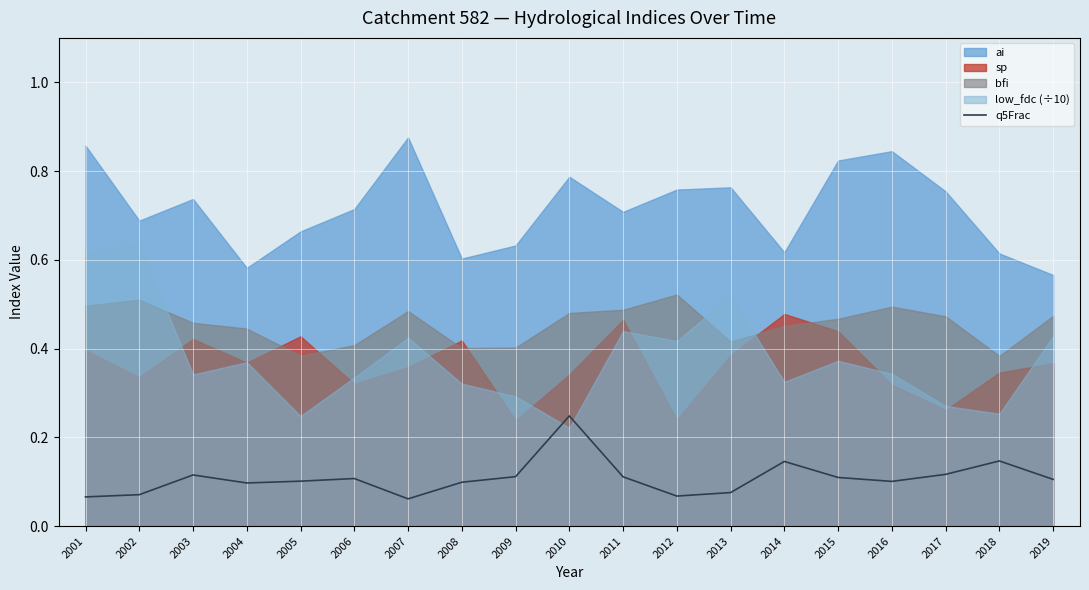

The q5Frac series shows 0.1 at 2015. True or false?

True